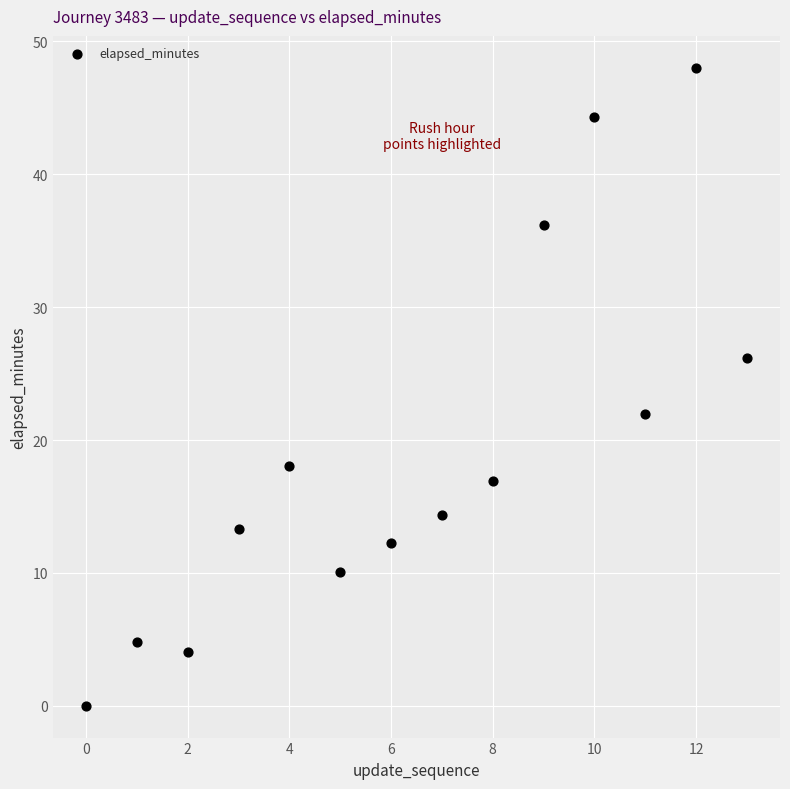

What is the range of Y values (max minus min)?

48.0